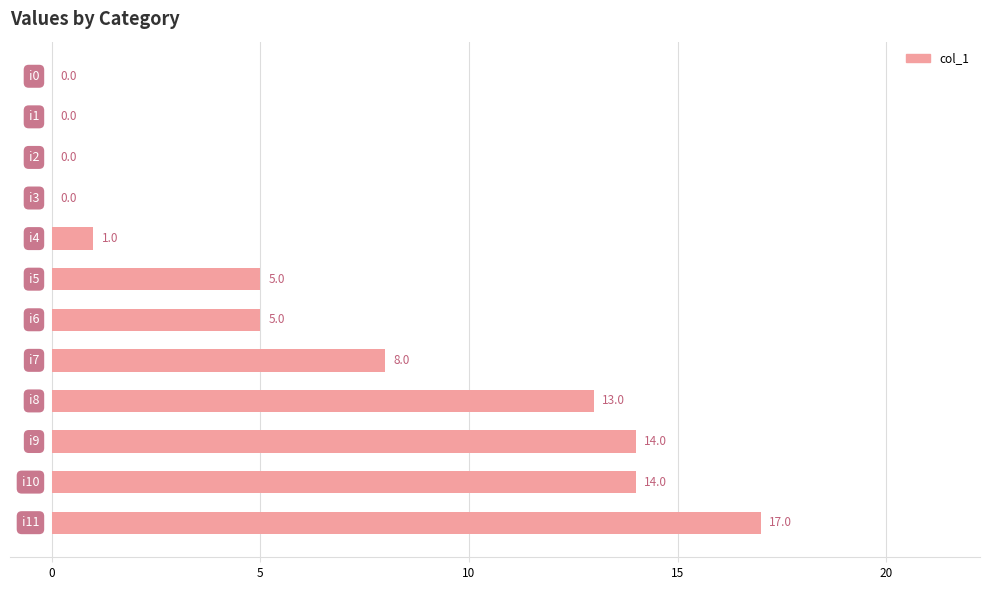

What is the maximum value shown in the chart?

17